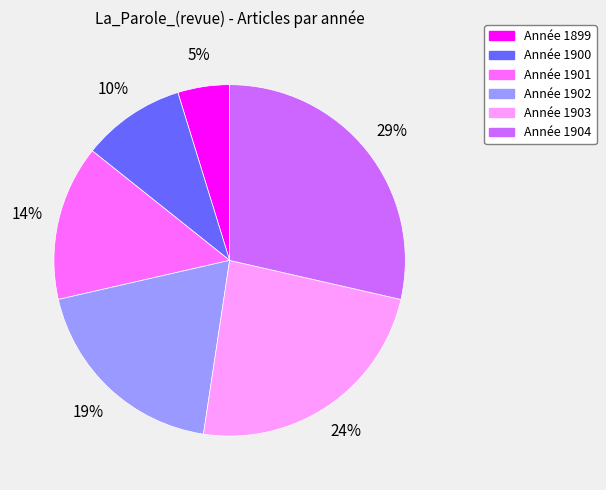

How many slices are in this pie chart?

6